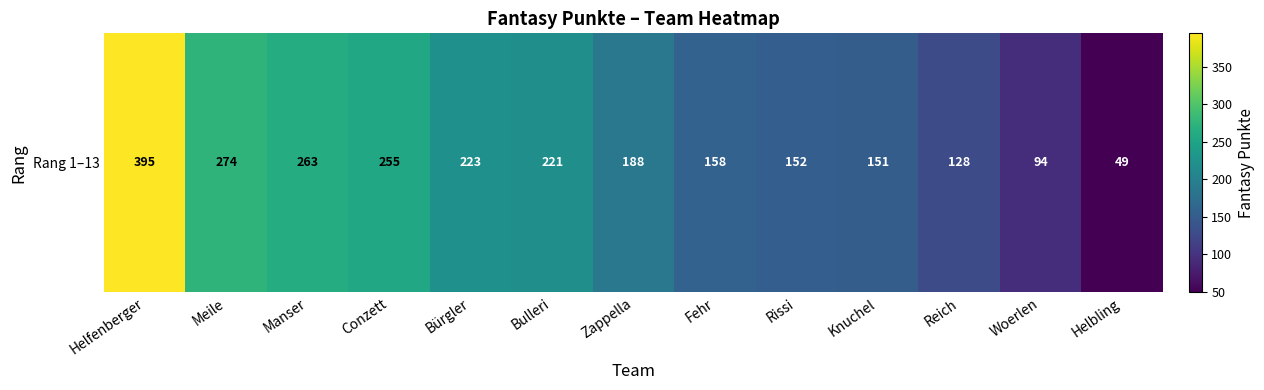

What is the difference between the values at Meile and Helfenberger?

121